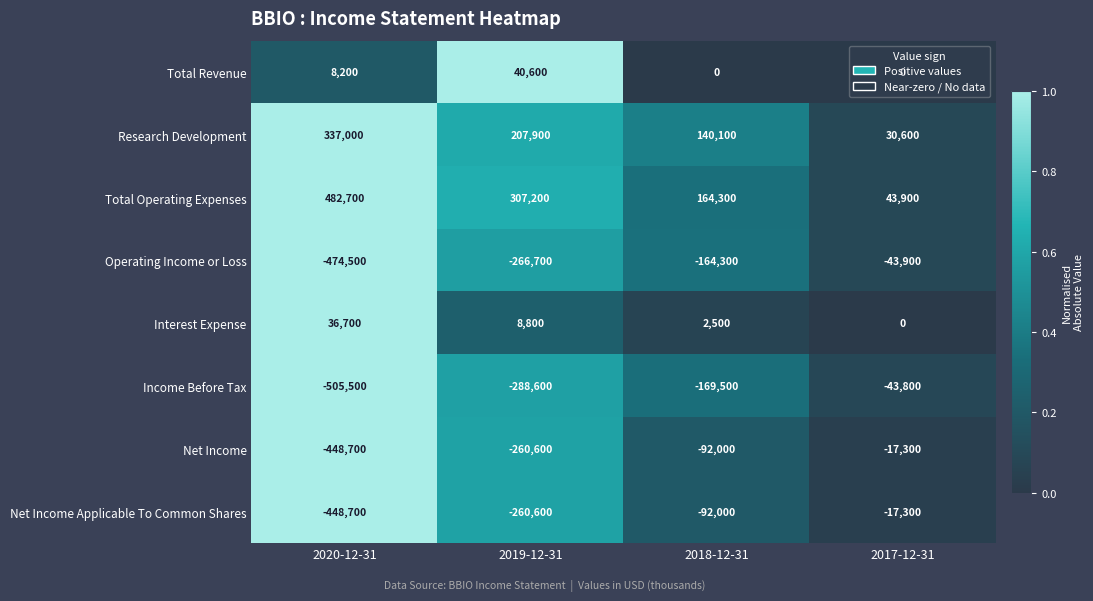

List the labels in order of Total Operating Expenses value, smallest first.

2017-12-31, 2018-12-31, 2019-12-31, 2020-12-31